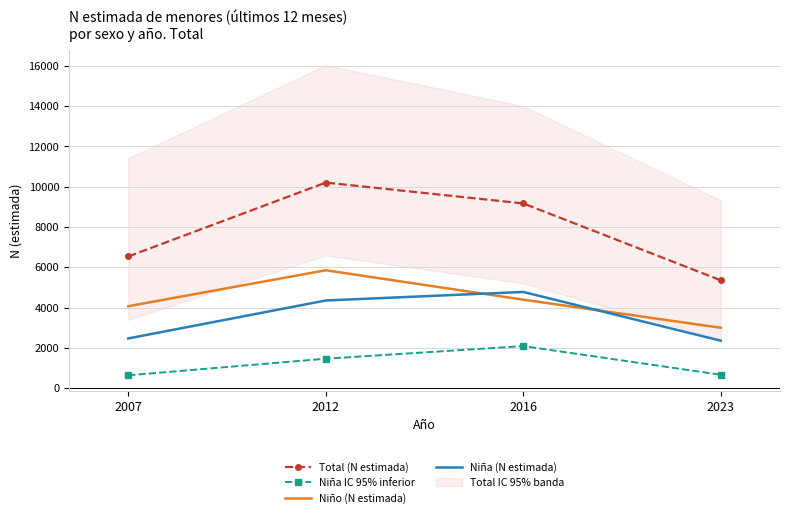

Reading left to right, what are all the values shown in this chart?

Total (N estimada): 2007=6538	2012=10207	2016=9171	2023=5356
Niña IC 95% inferior: 2007=638	2012=1463	2016=2089	2023=666
Niño (N estimada): 2007=4069	2012=5854	2016=4394	2023=2999
Niña (N estimada): 2007=2469	2012=4353	2016=4777	2023=2357